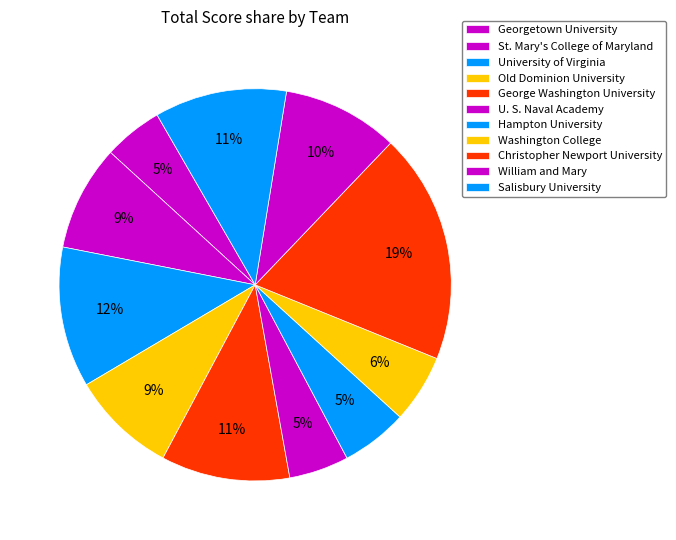

What is the change in value from St. Mary's College of Maryland to Christopher Newport University?

+188